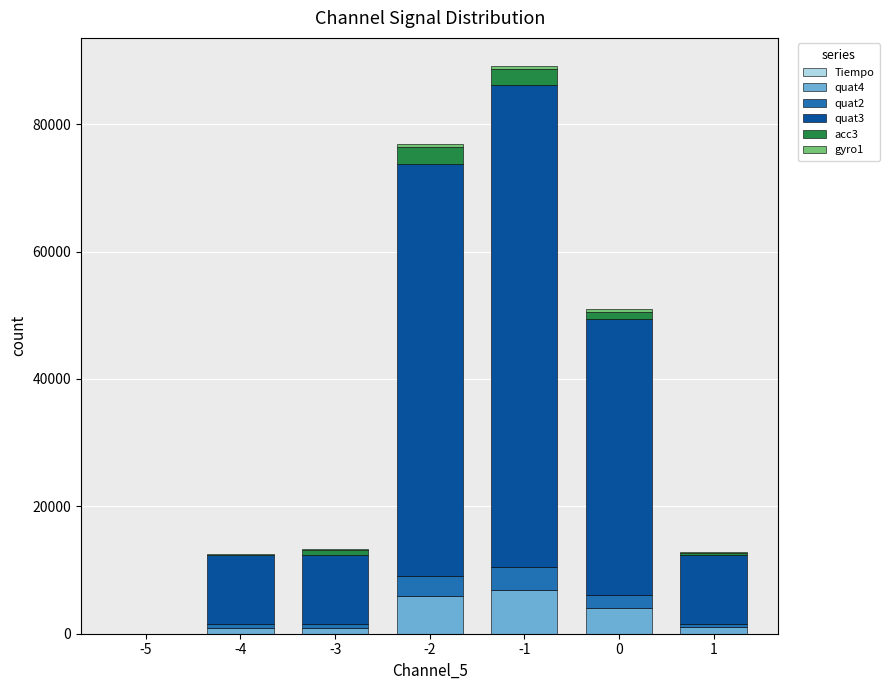

The value of quat4 at 0 is 4028. True or false?

True